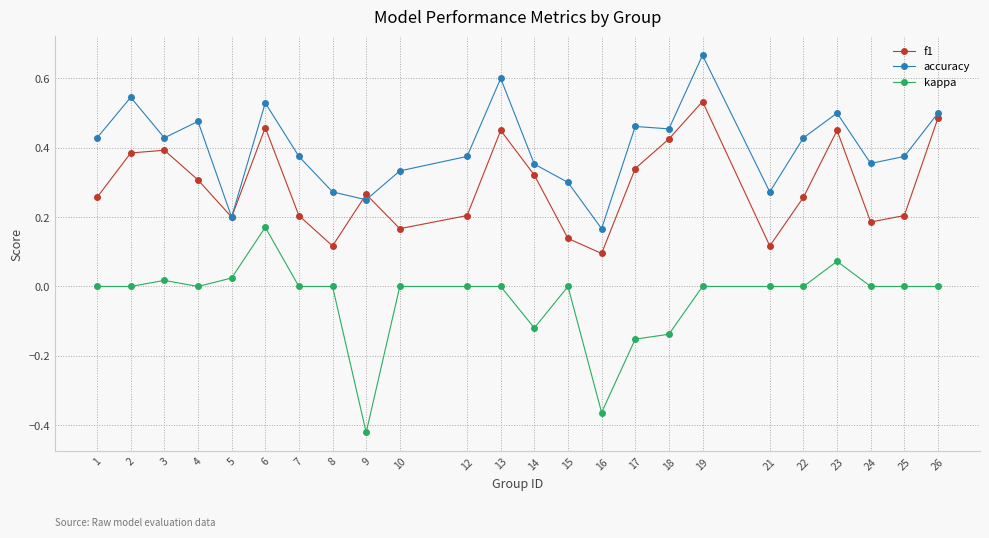

At which category is the sum across all series the highest?

19